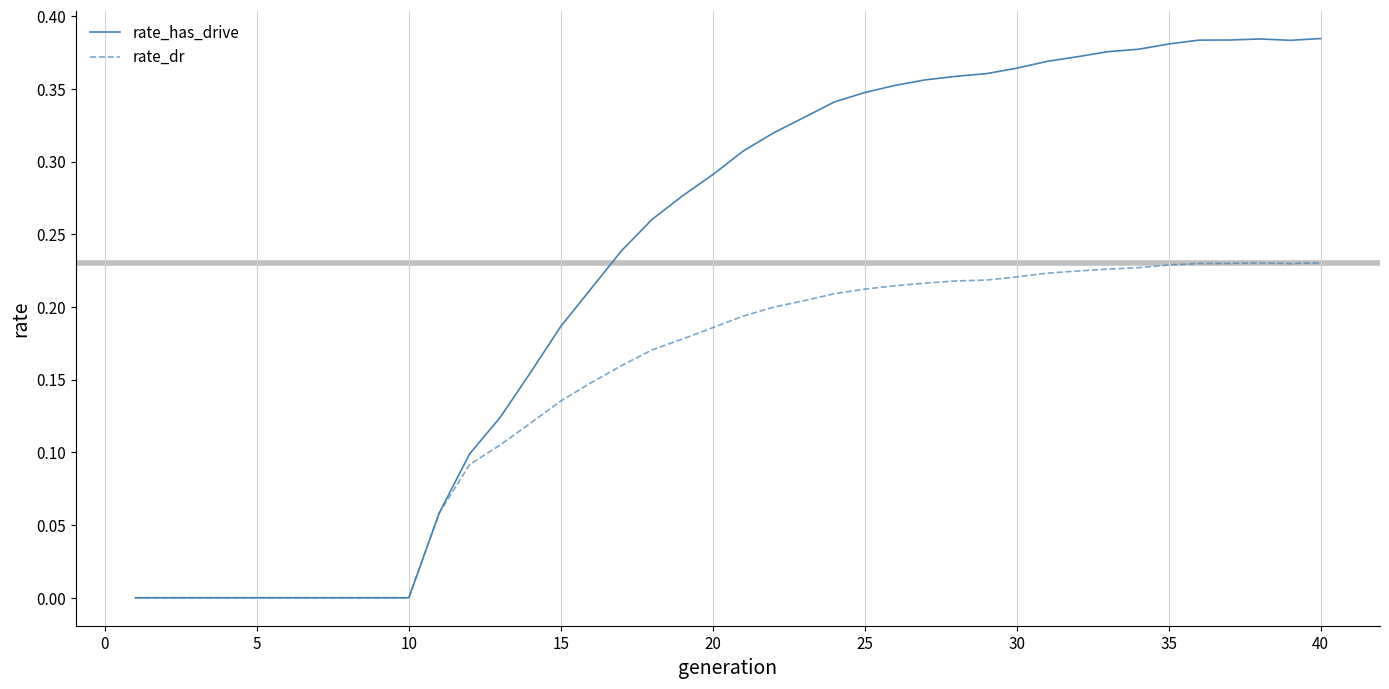

Which series has the largest total across all categories?

rate_has_drive